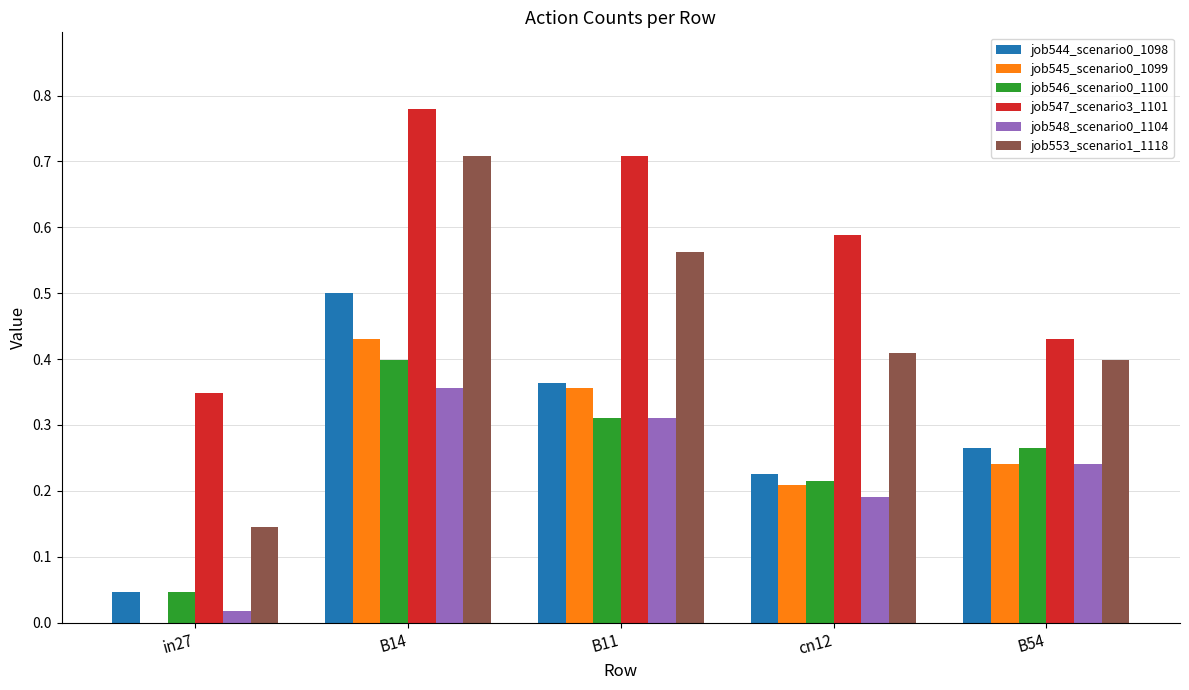

Which series has the largest total across all categories?

job547_scenario3_1101